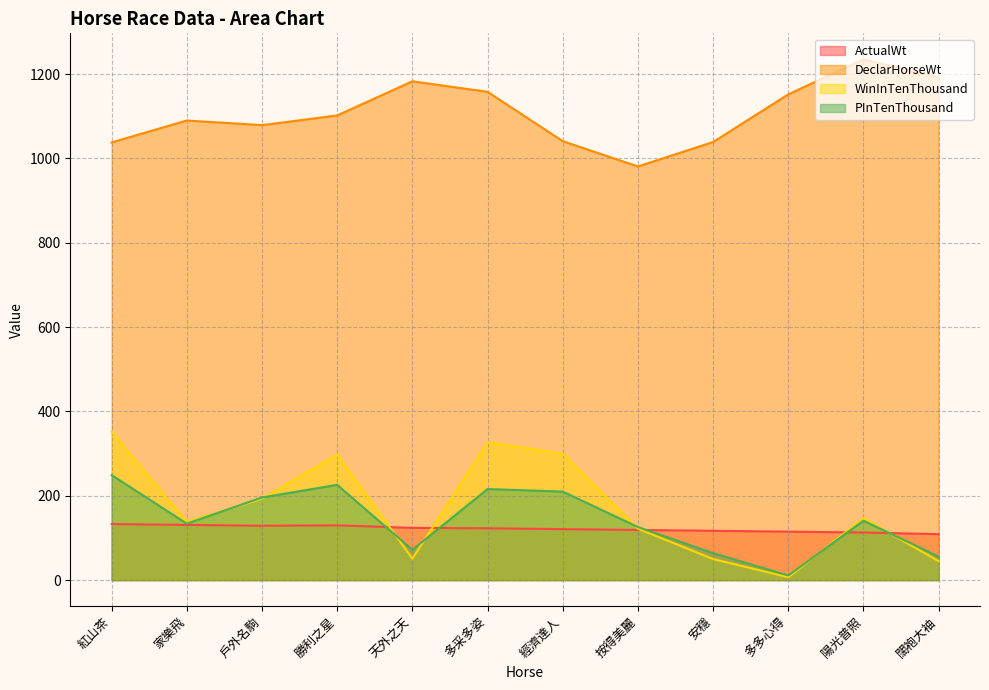

Reading right to left, transcribe all the data shown in this chart.

ActualWt: 109	113	115	117	119	121	123	124	130	129	131	133
DeclarHorseWt: 1192	1235	1152	1039	981	1041	1158	1183	1102	1079	1090	1038
WinInTenThousand: 45	147	7	50	122	300	327	51	298	193	138	352
PInTenThousand: 56	141	11	64	126	210	216	72	226	196	134	249